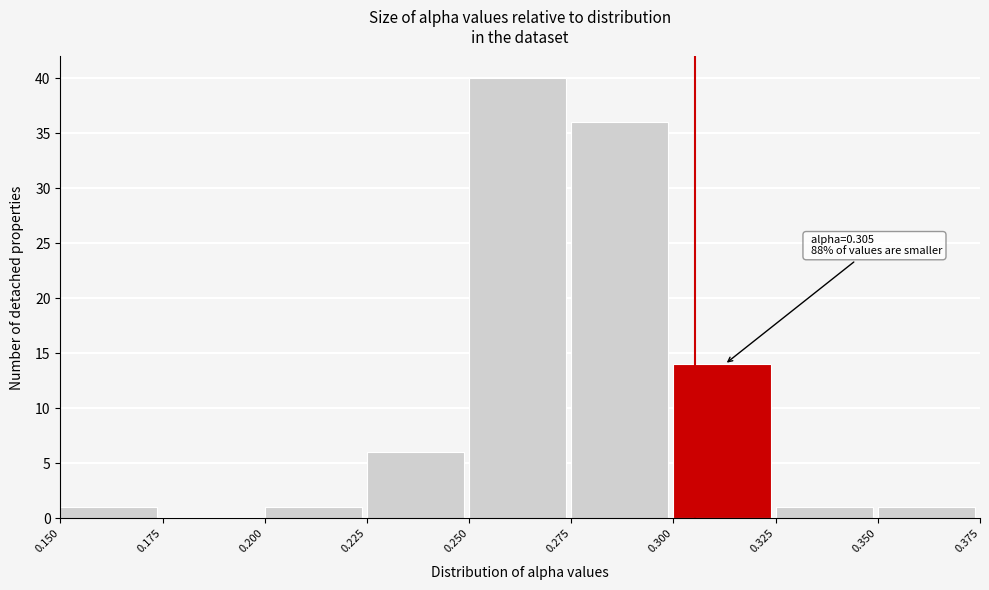

Which range on the x-axis has the tallest bar?

0.250 to 0.275